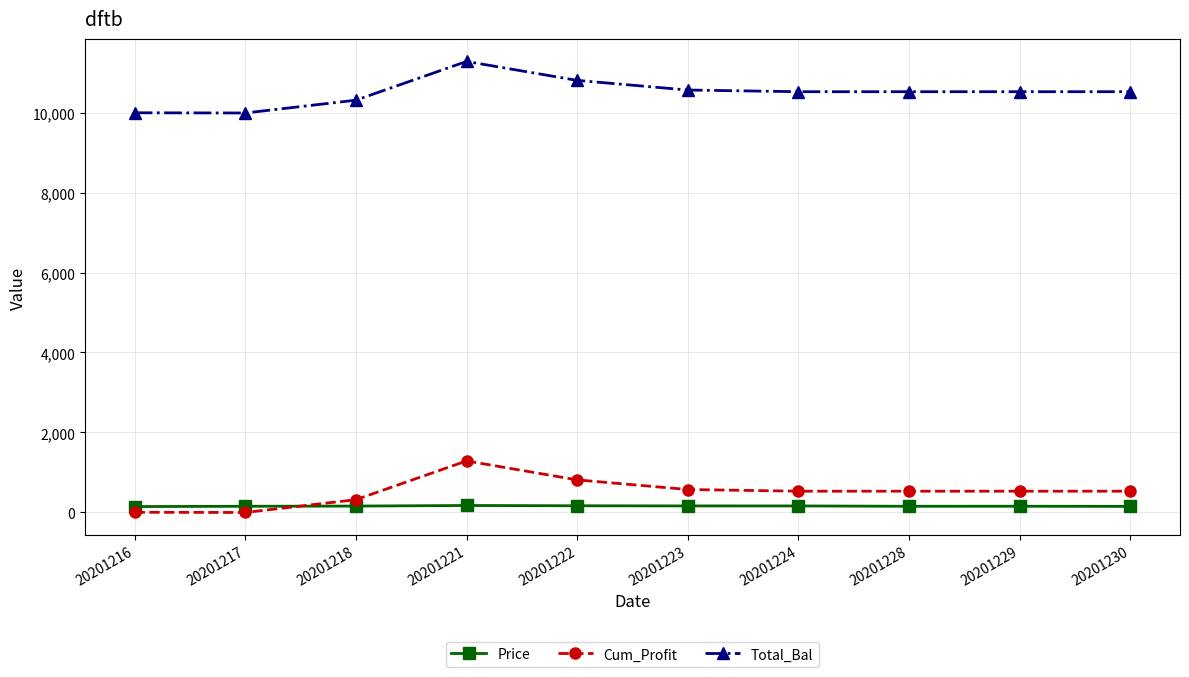

True or false: Cum_Profit and Total_Bal cross at least once.

False